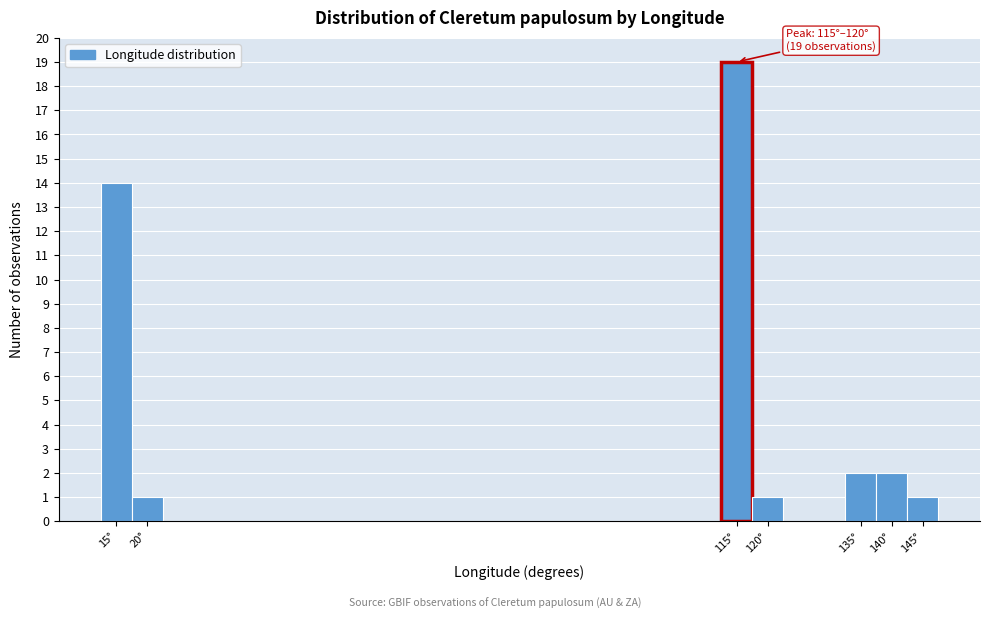

Reading right to left, list all the values displayed in this chart.

1	2	2	1	19	1	14